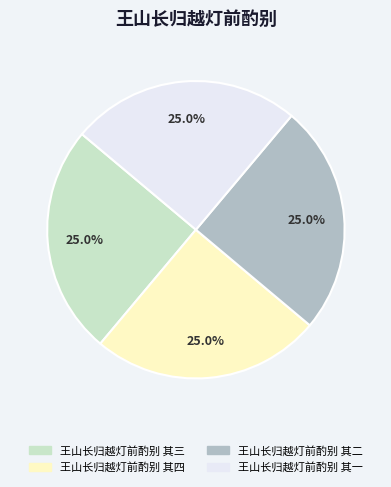

What portion of the pie excludes 王山长归越灯前酌别 其四?

75.0%